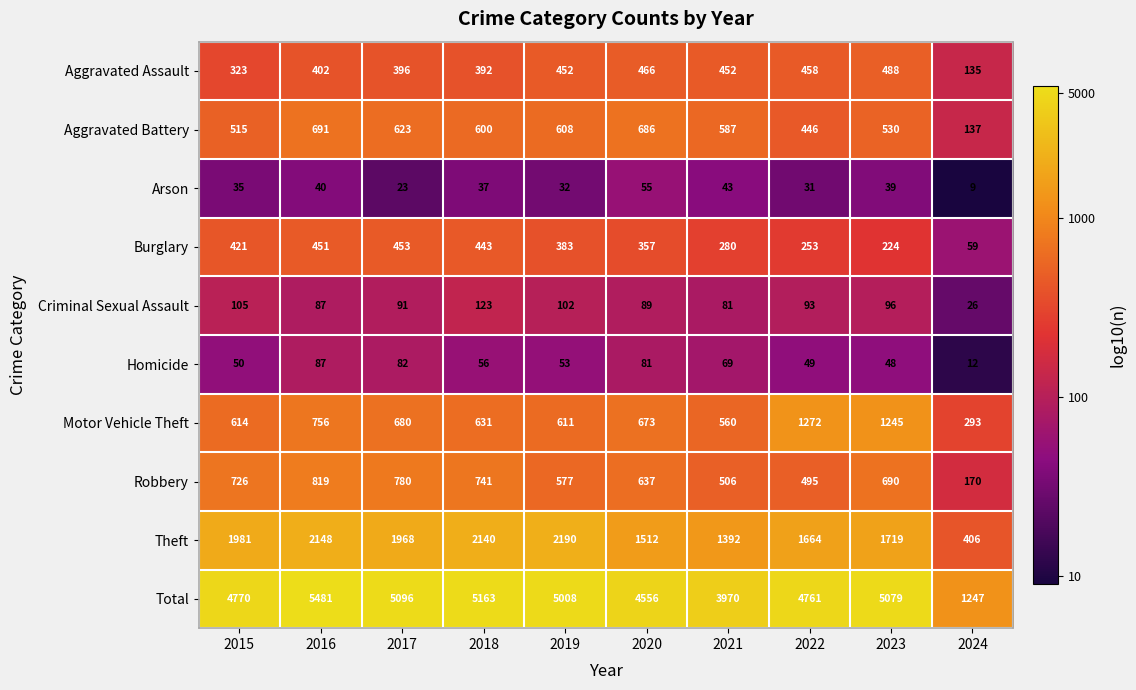

At which category does the chart reach its peak across all series?

2016